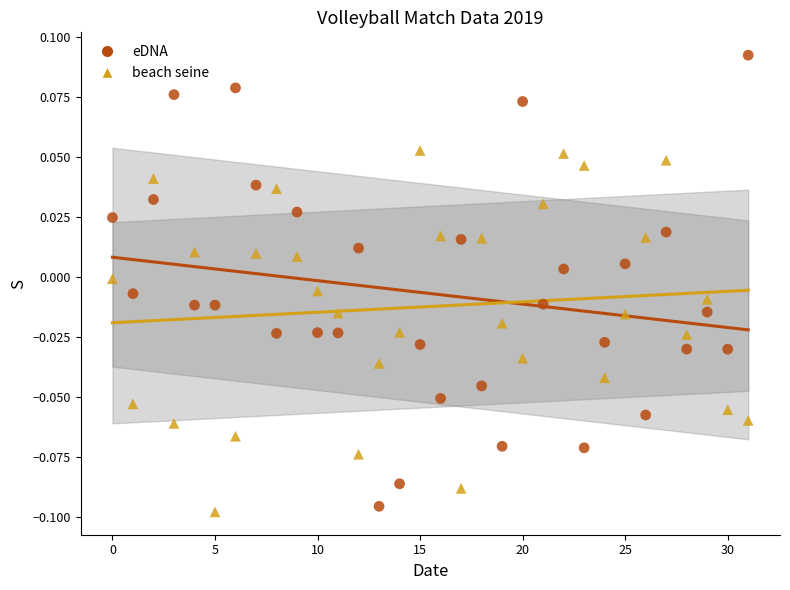

Which series contains the highest Y value?

eDNA